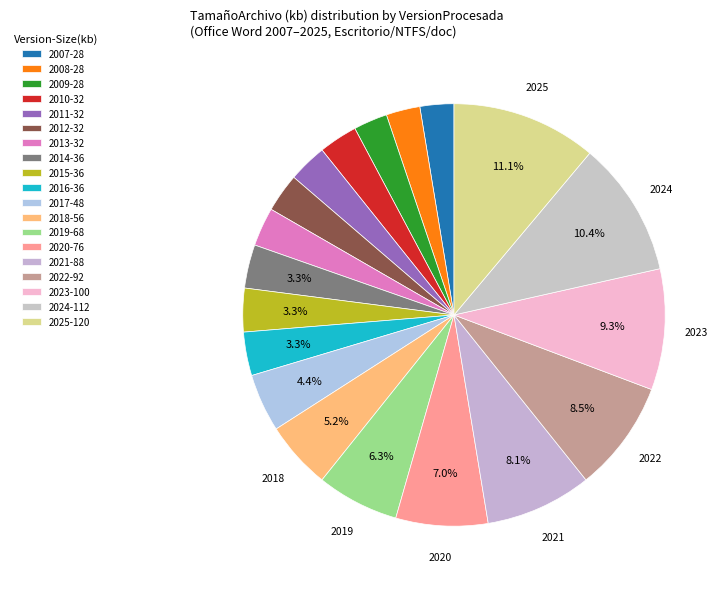

Count the number of slices in the pie.

19